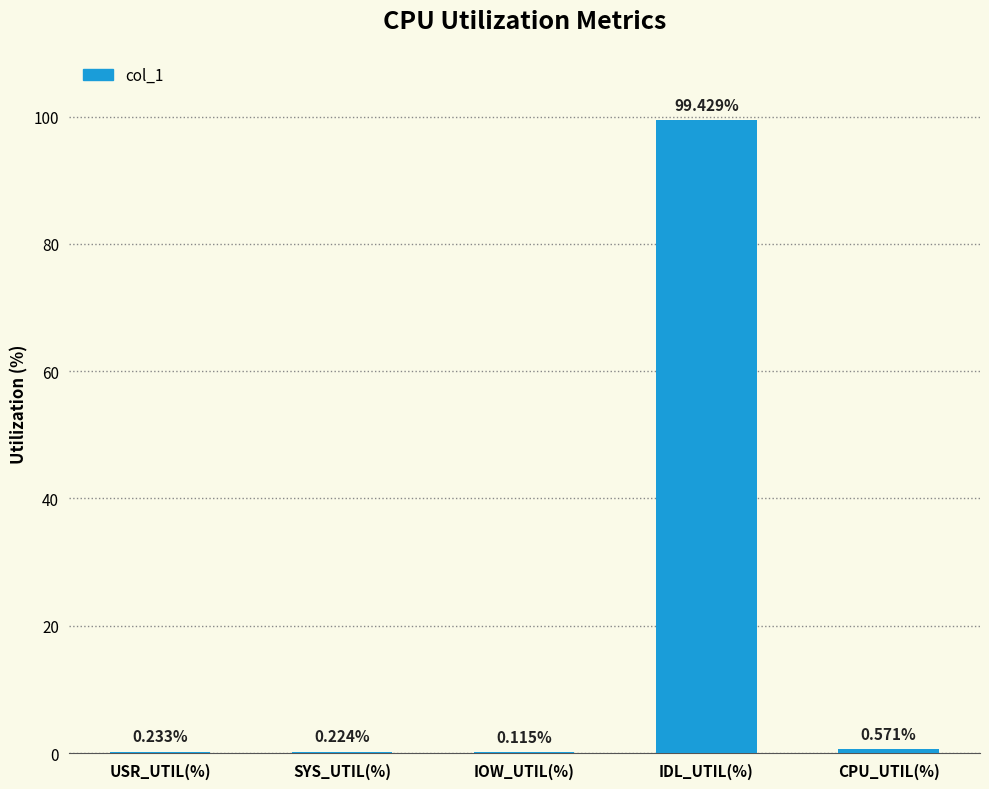

Which category has the highest value across all series?

IDL_UTIL(%)